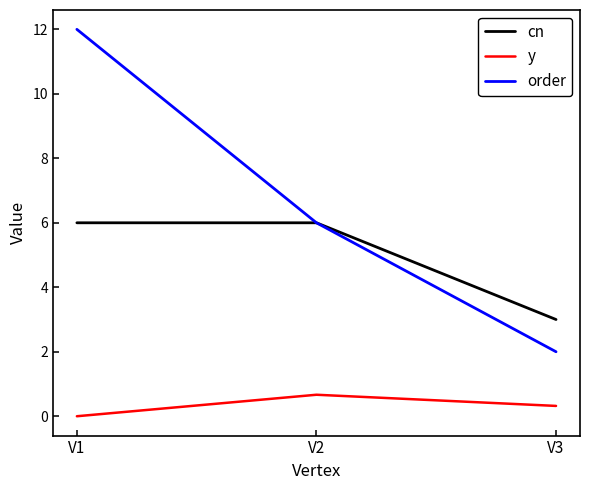

Rank the series by their average value, from lowest to highest.

y, cn, order